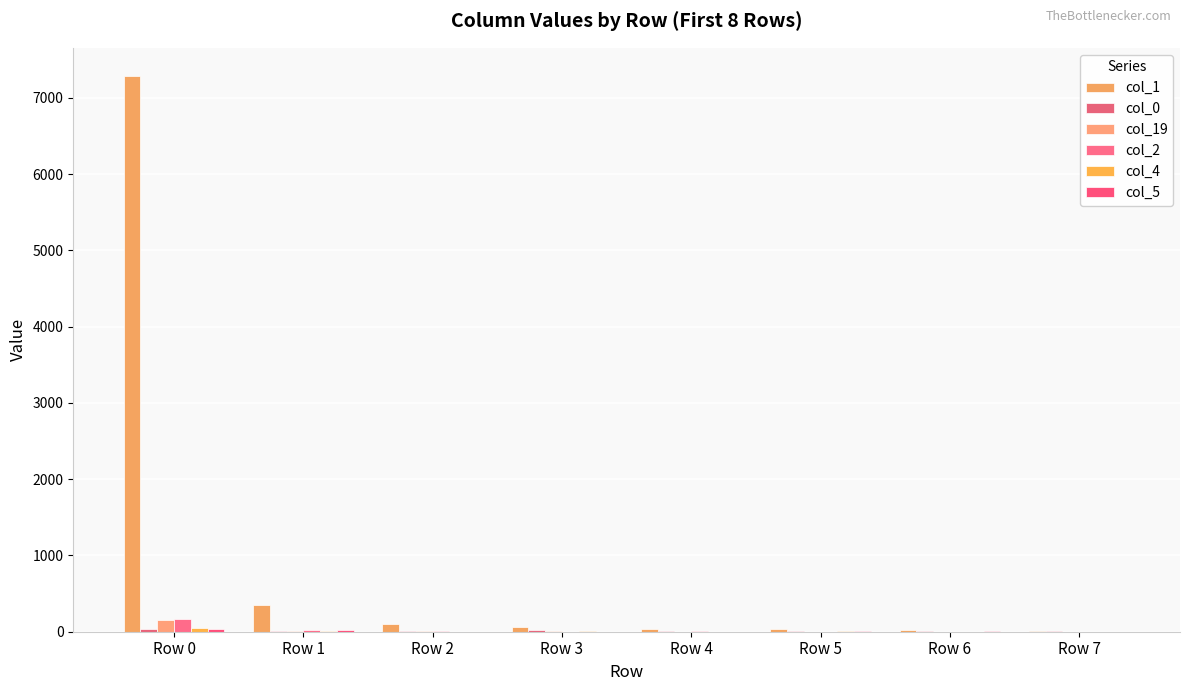

Between Row 0 and Row 7, which series saw the biggest shift?

col_1